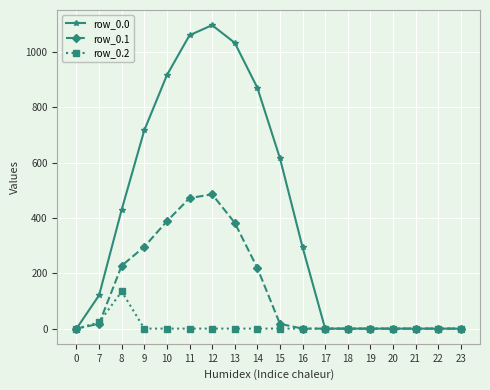

At 10, list the series in order from largest to smallest.

row_0.0, row_0.1, row_0.2